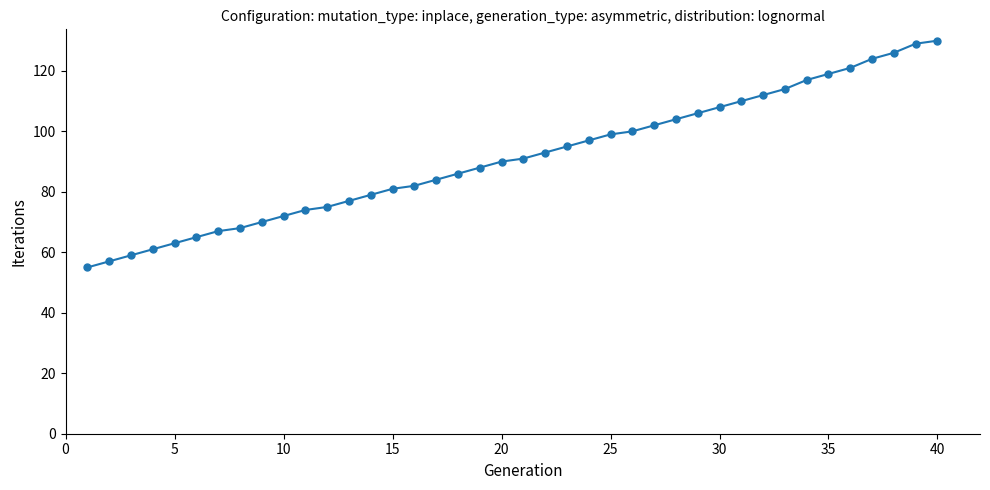

What is the maximum value shown in the chart?

130